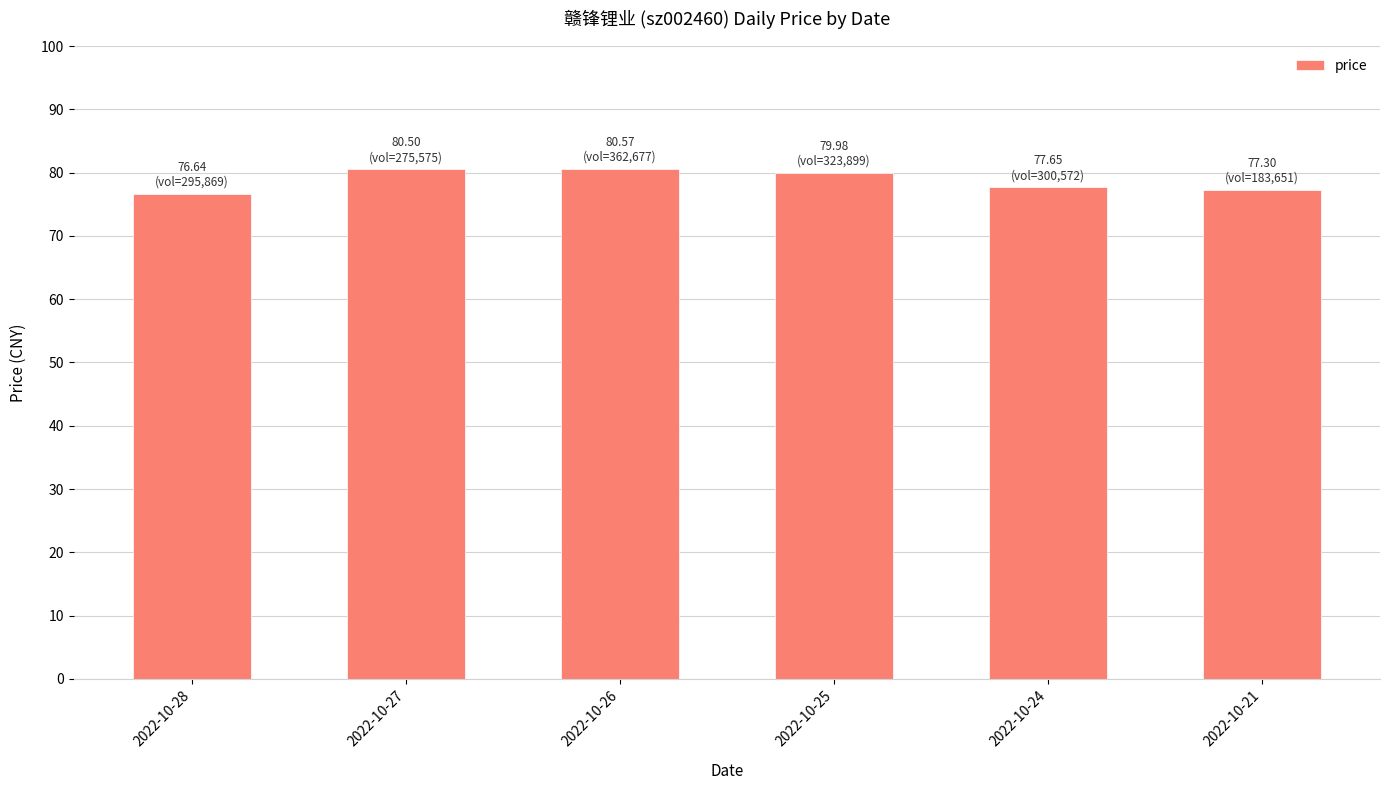

Count the number of data series in this chart.

1